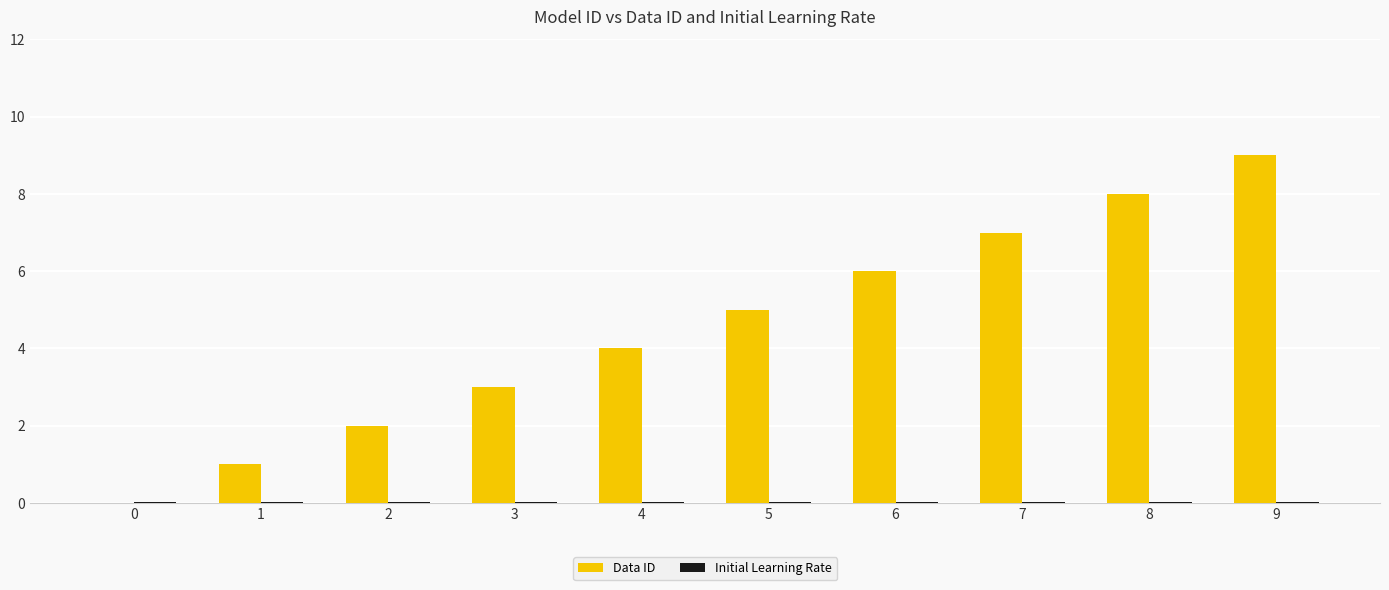

How many groups of bars are there?

10